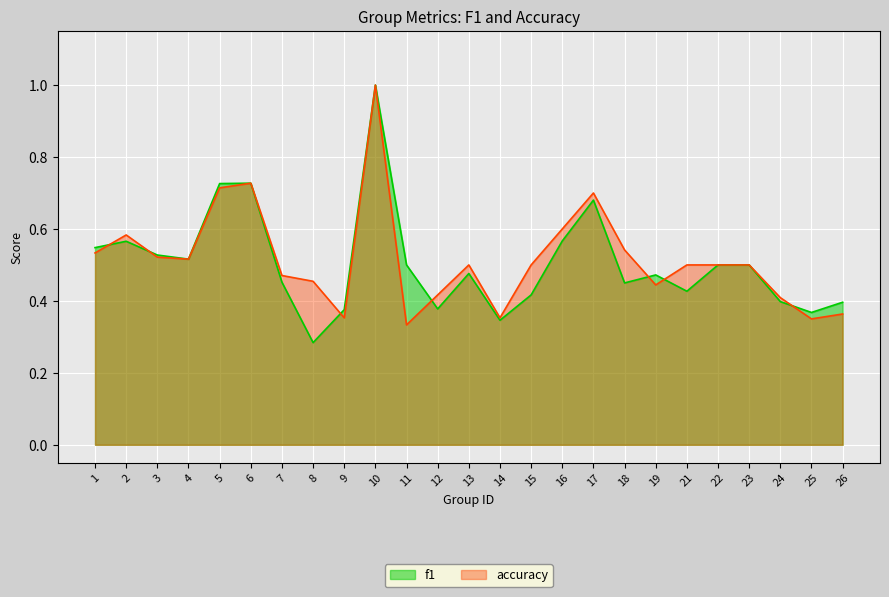

At which category is the sum across all series the highest?

10